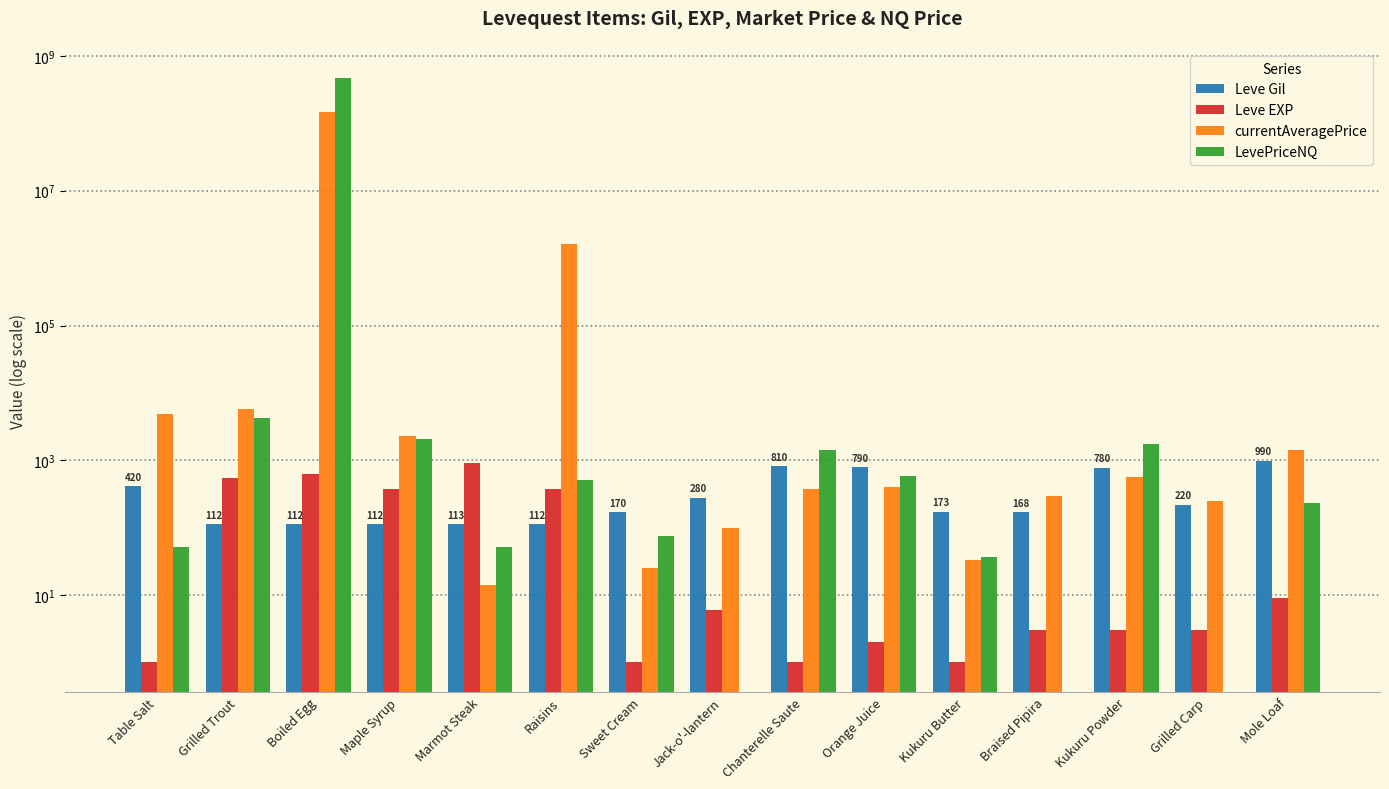

What are all the series names shown in the legend?

Leve Gil, Leve EXP, currentAveragePrice, LevePriceNQ